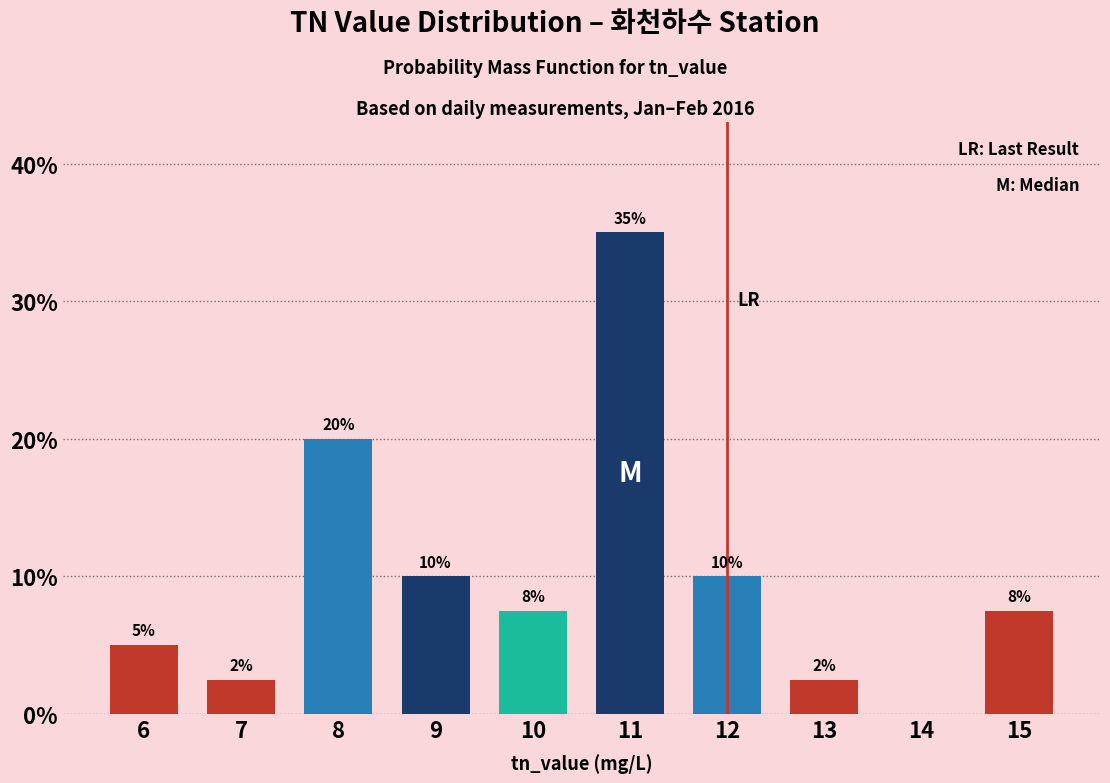

What is the change in value from 8 to 14?

-20.0